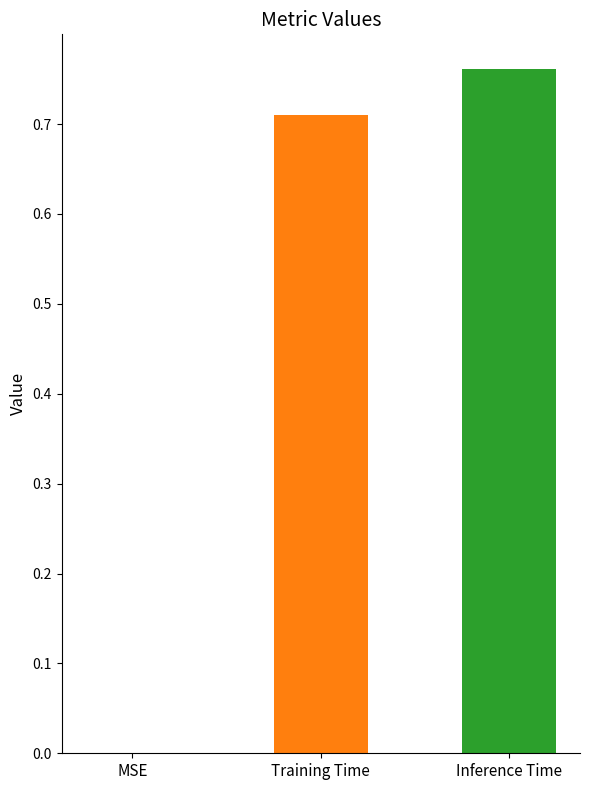

How many bars are there in each group?

2